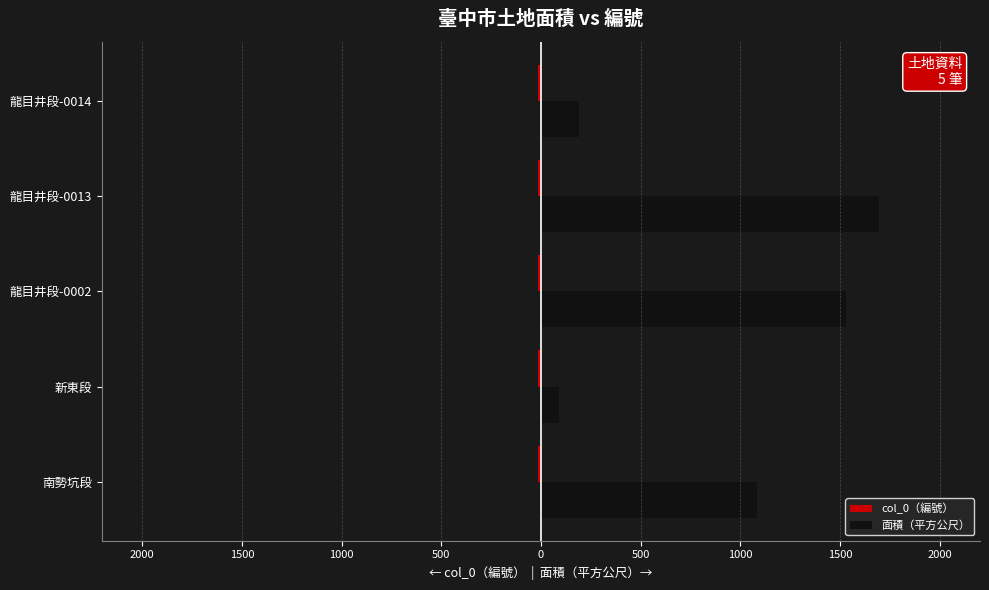

Reading right to left, transcribe all the data shown in this chart.

col_0（編號）: -17.0	-16.0	-15.0	-14.0	-13.0
面積（平方公尺）: 191.0	1693.0	1527.0	91.8	1081.0